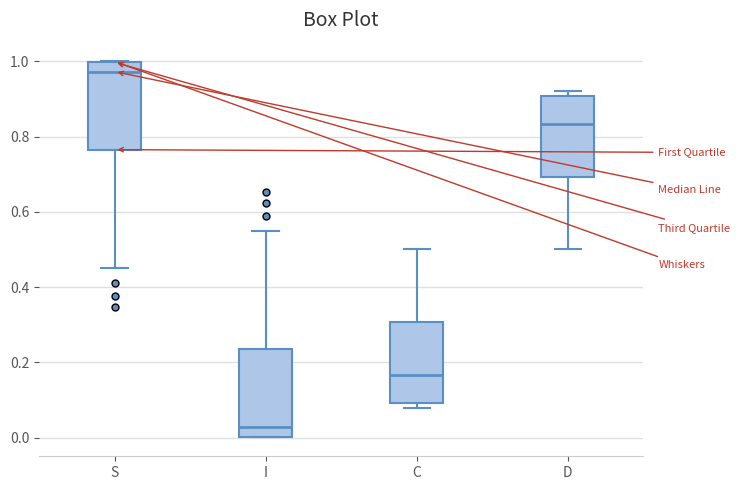

Which box's median line is the highest?

S